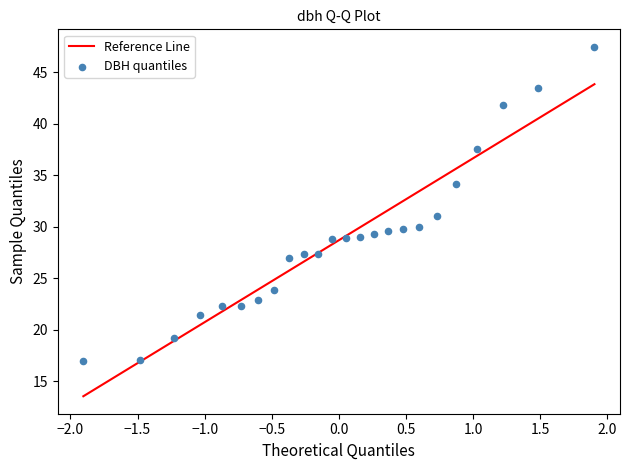

What is the range of Y values (max minus min)?

30.5